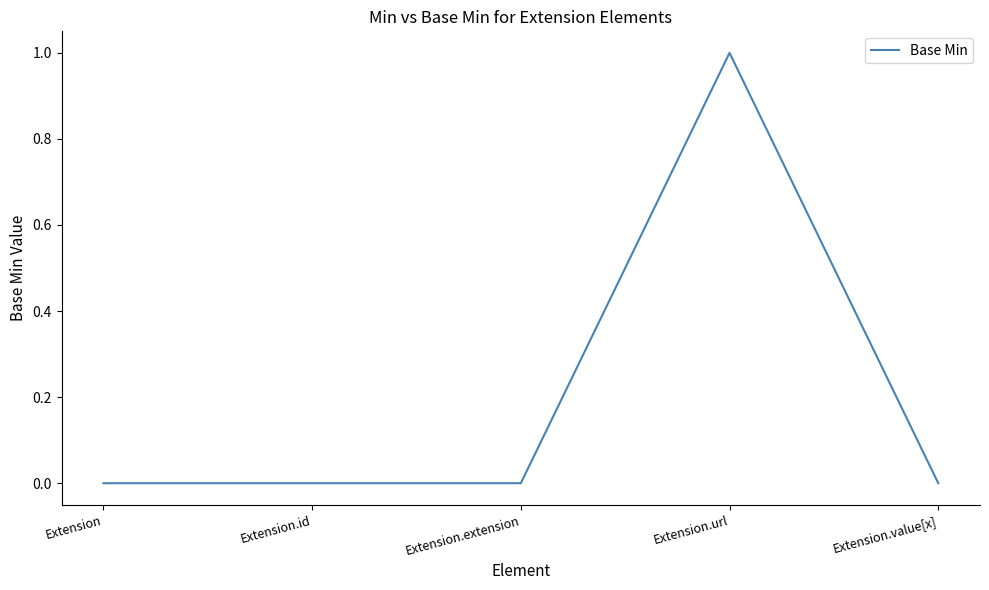

Reading left to right, what are all the values shown in this chart?

Extension=0	Extension.id=0	Extension.extension=0	Extension.url=1	Extension.value[x]=0